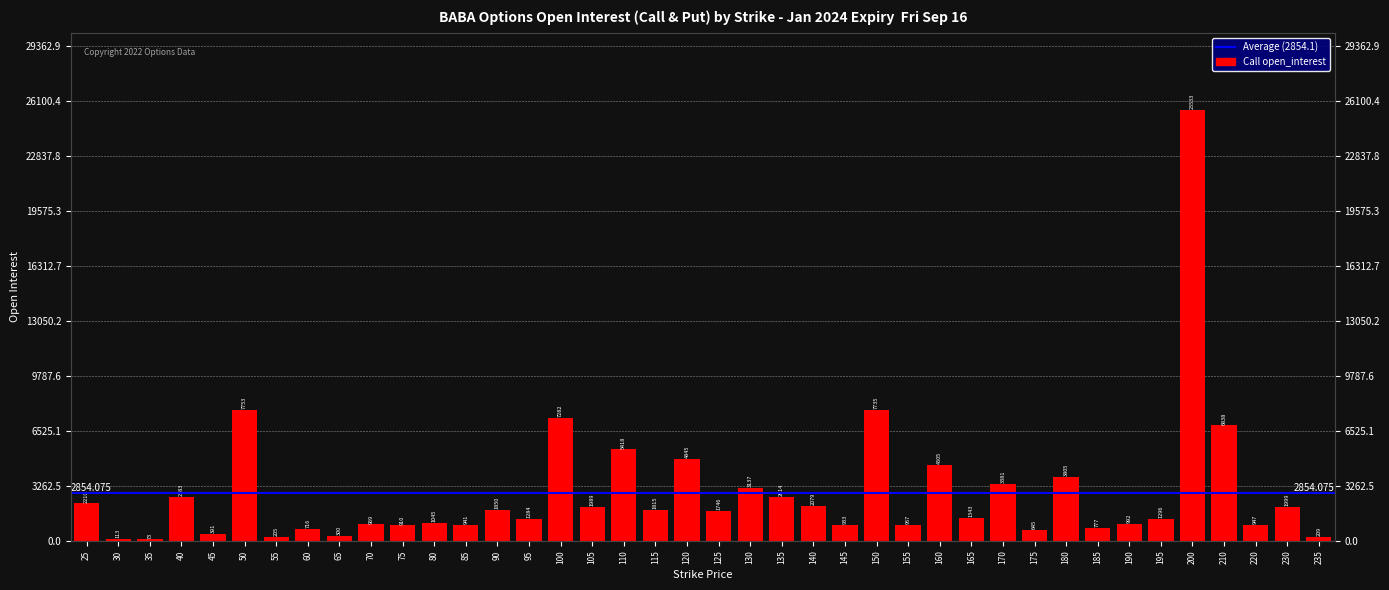

What is the maximum value shown in the chart?

25533